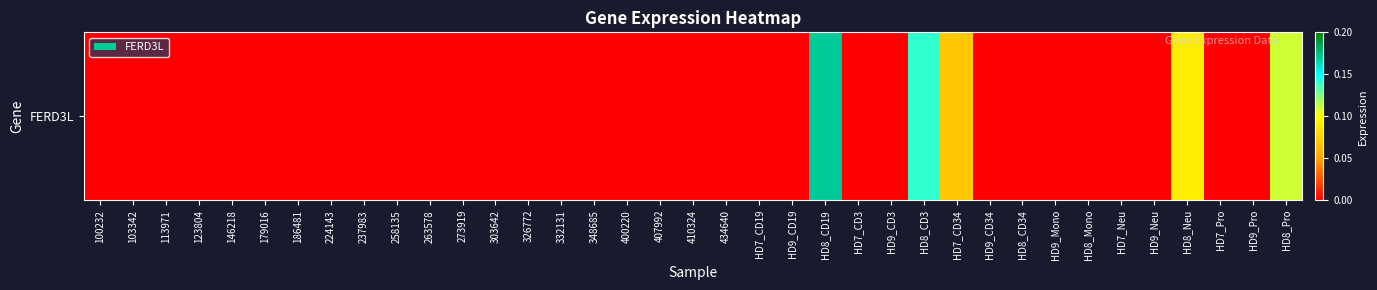

What is the difference between the second highest and minimum values?

0.1